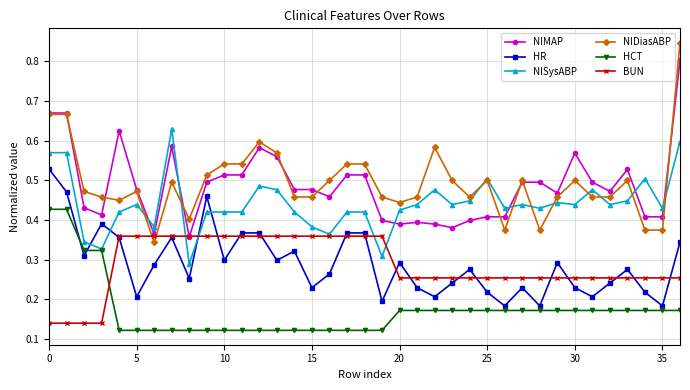

What is the sum of all NISysABP values?

16.3